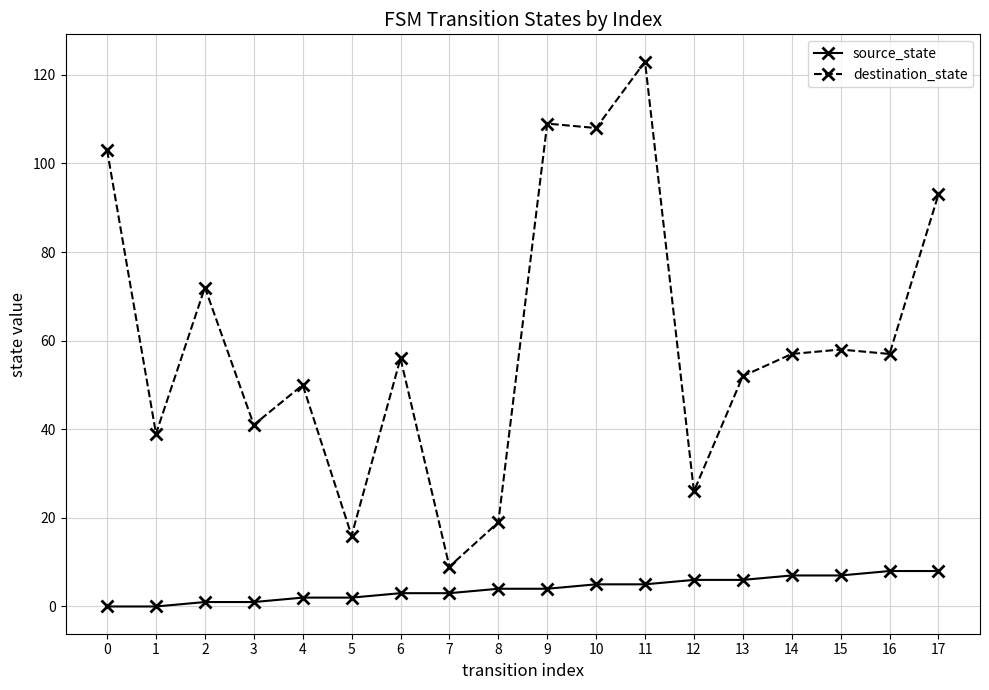

Which label corresponds to the largest value in the chart?

11